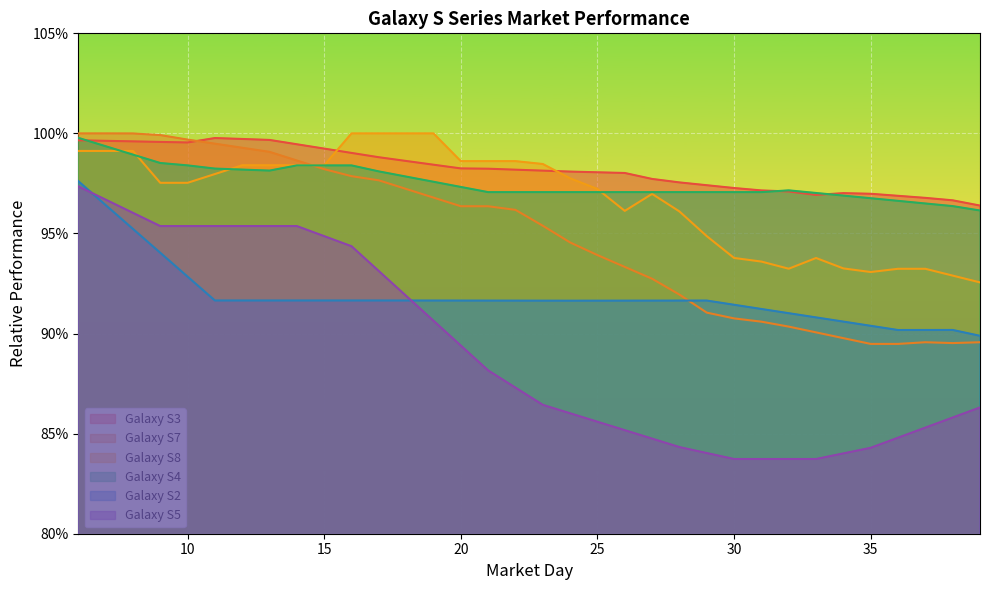

At which category is the sum across all series the highest?

6